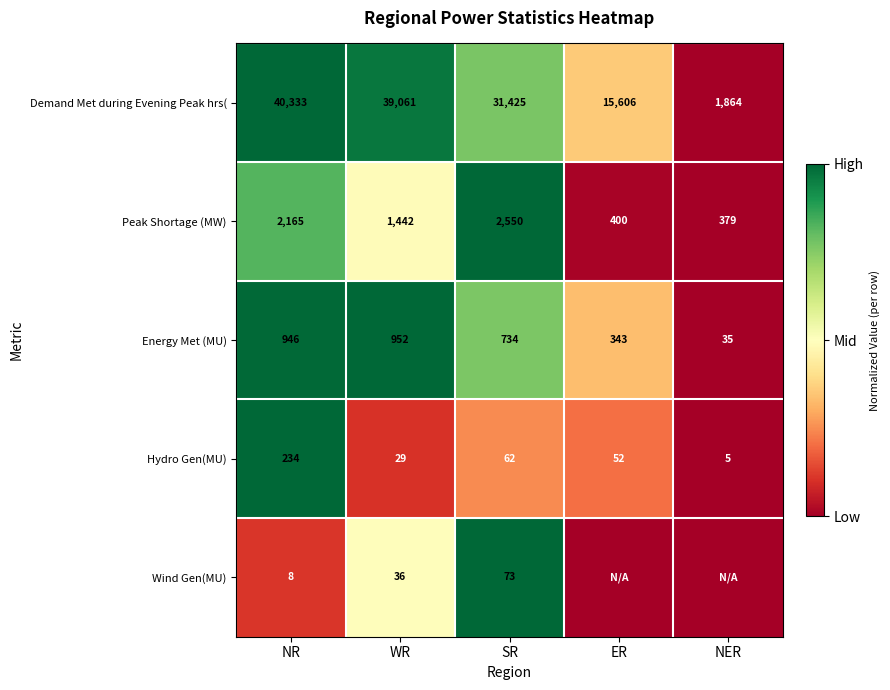

How many distinct data groups are displayed?

5